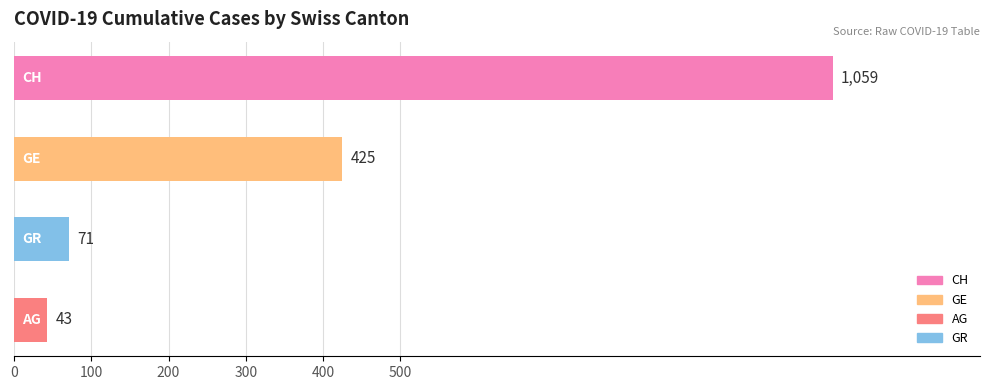

What is the sum of all values?

1598